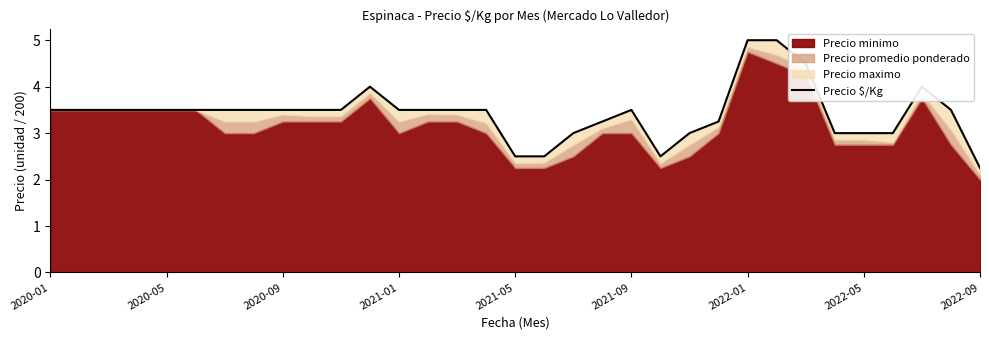

What is the sum of the values at 27 and 10?

6.5